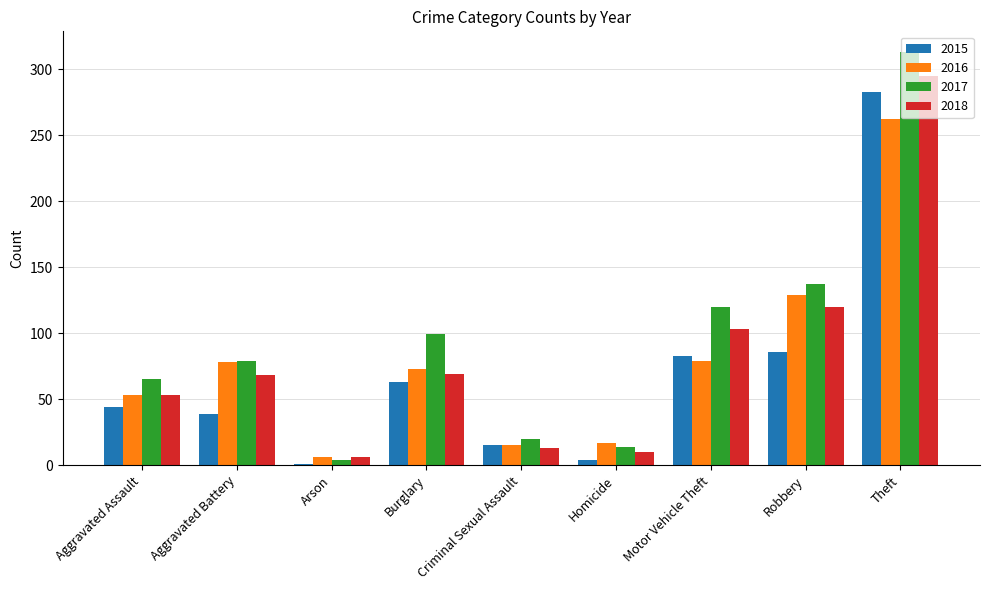

What is the spread (max minus min) of values at Theft?

51